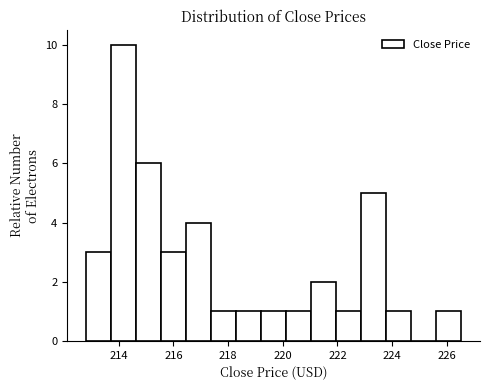

Reading left to right, transcribe this chart: for each bar, give the range it covers on the x-axis and its height. Neither the bar edges nor the heights are printed on the chart, so give them approximately, as read against the axes.

212.8 to 213.8: 3
213.8 to 214.6: 10
214.6 to 215.6: 6
215.6 to 216.4: 3
216.4 to 217.4: 4
217.4 to 218.2: 1
218.2 to 219.2: 1
219.2 to 220.2: 1
220.2 to 221.0: 1
221.0 to 222.0: 2
222.0 to 222.8: 1
222.8 to 223.8: 5
223.8 to 224.6: 1
224.6 to 225.6: 0
225.6 to 226.6: 1